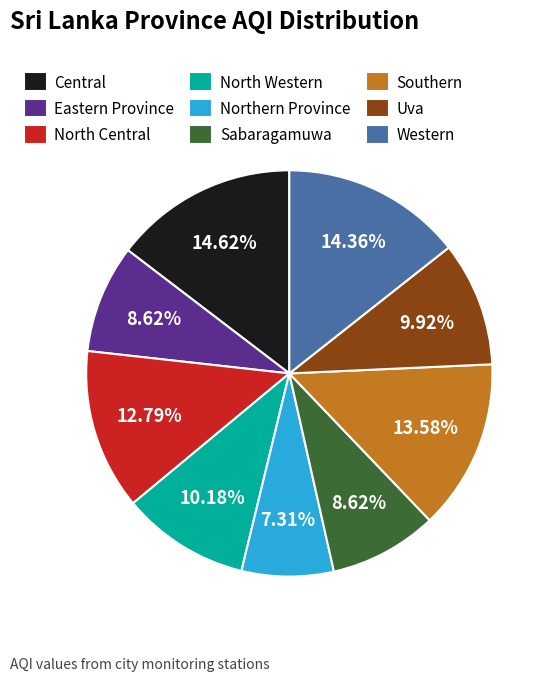

What is the smallest slice in the pie chart?

Northern Province